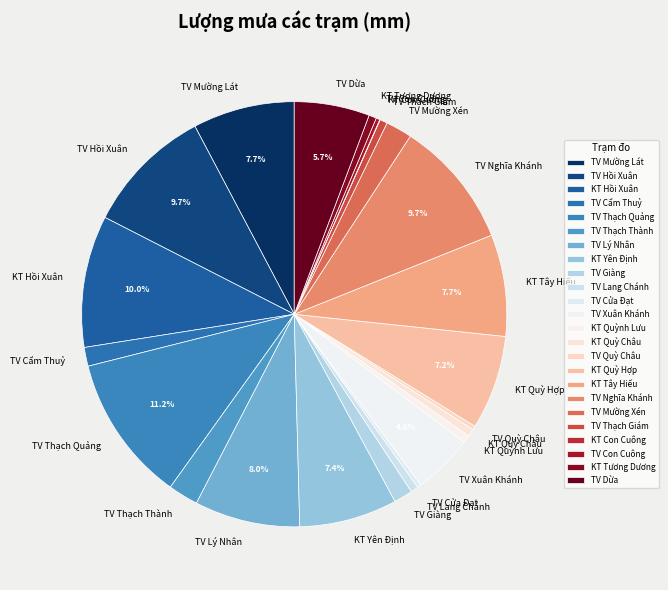

True or false: TV Thạch Giám accounts for 1% of the total.

True